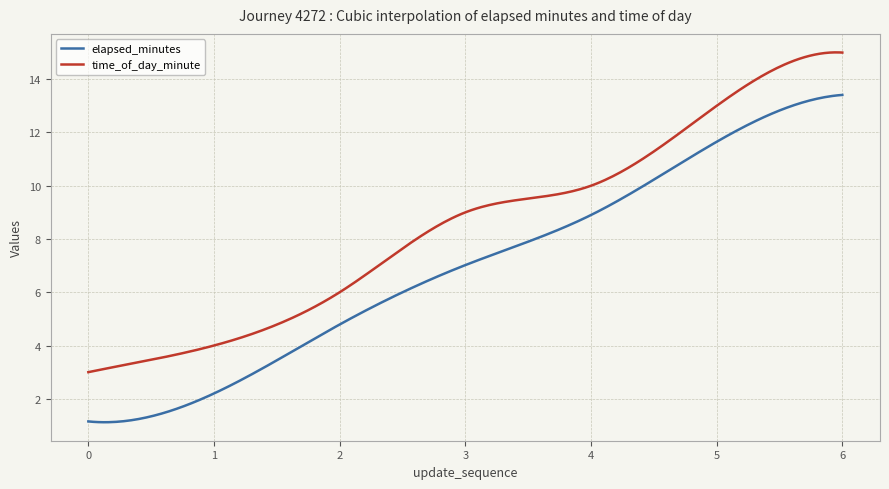

True or false: time_of_day_minute and elapsed_minutes cross at least once.

False